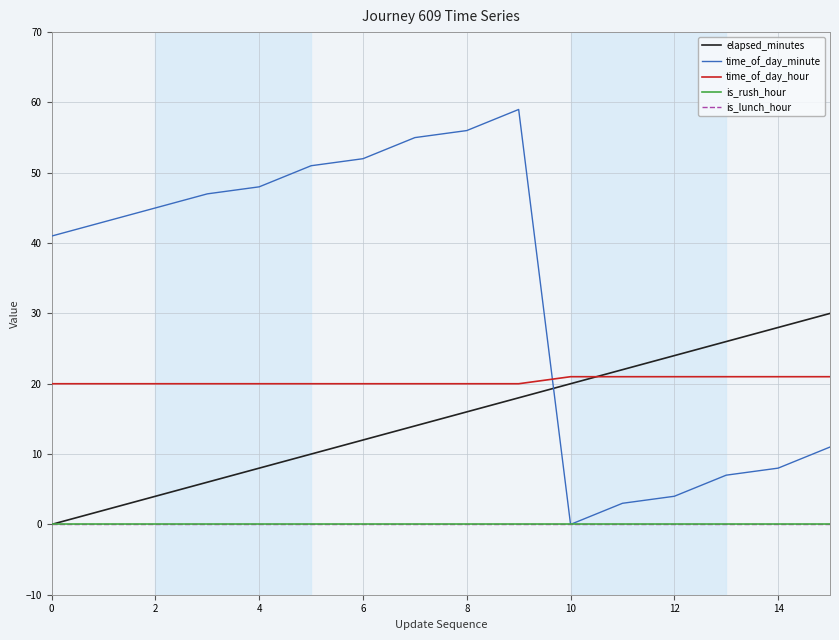

Where do time_of_day_hour and time_of_day_minute first cross each other?

9 and 10